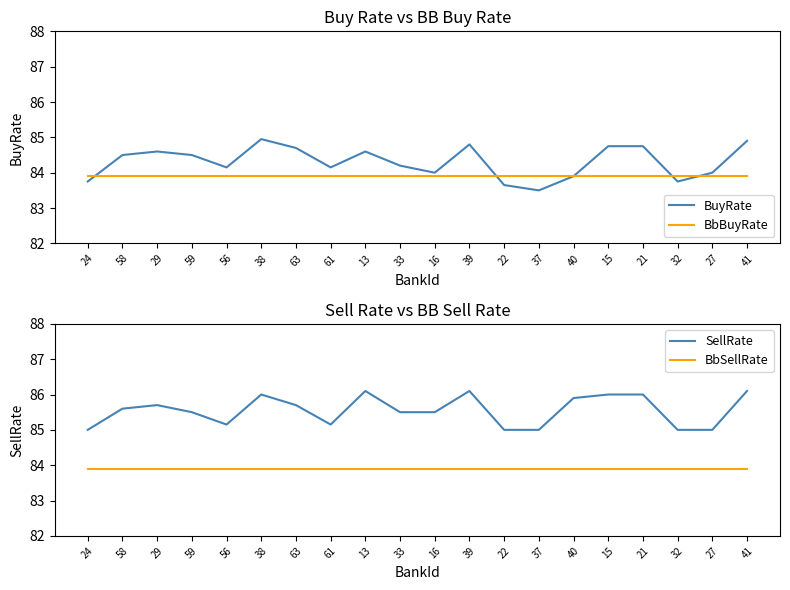

Between 61 and 58, which is larger?

58